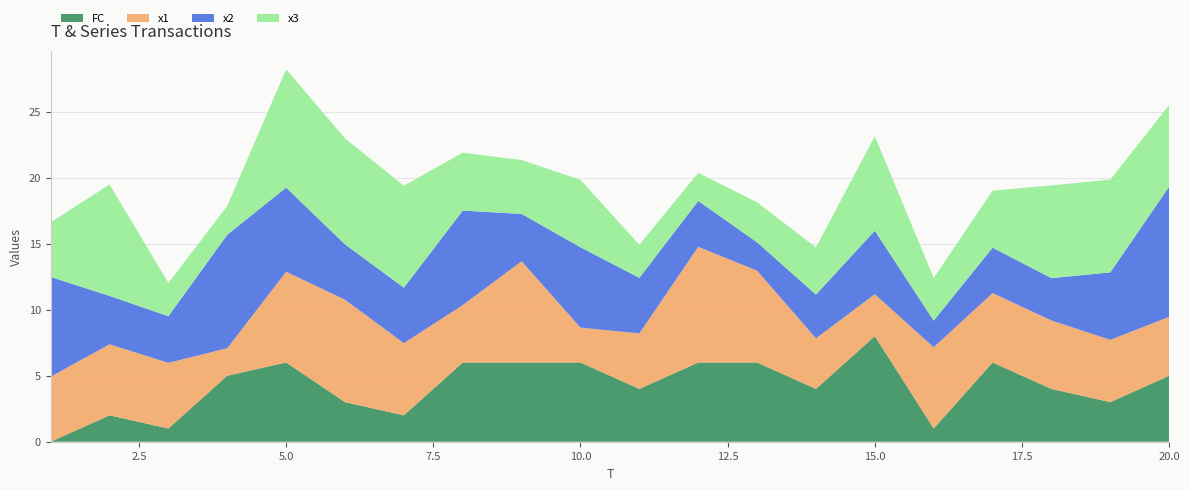

Reading left to right, transcribe all the data shown in this chart.

x1: 1=4.9	2=5.4	3=5.0	4=2.1	5=6.9	6=7.8	7=5.5	8=4.4	9=7.7	10=2.6	11=4.2	12=8.8	13=7.0	14=3.8	15=3.2	16=6.2	17=5.3	18=5.2	19=4.7	20=4.5
x2: 1=7.6	2=3.7	3=3.5	4=8.6	5=6.4	6=4.2	7=4.2	8=7.2	9=3.6	10=6.1	11=4.2	12=3.5	13=2.1	14=3.3	15=4.8	16=2.0	17=3.4	18=3.2	19=5.1	20=9.9
x3: 1=4.1	2=8.4	3=2.5	4=2.2	5=9.0	6=8.0	7=7.7	8=4.4	9=4.1	10=5.1	11=2.5	12=2.1	13=3.0	14=3.6	15=7.2	16=3.2	17=4.3	18=7.0	19=7.0	20=6.2
FC: 1=0.0	2=2.0	3=1.0	4=5.0	5=6.0	6=3.0	7=2.0	8=6.0	9=6.0	10=6.0	11=4.0	12=6.0	13=6.0	14=4.0	15=8.0	16=1.0	17=6.0	18=4.0	19=3.0	20=5.0